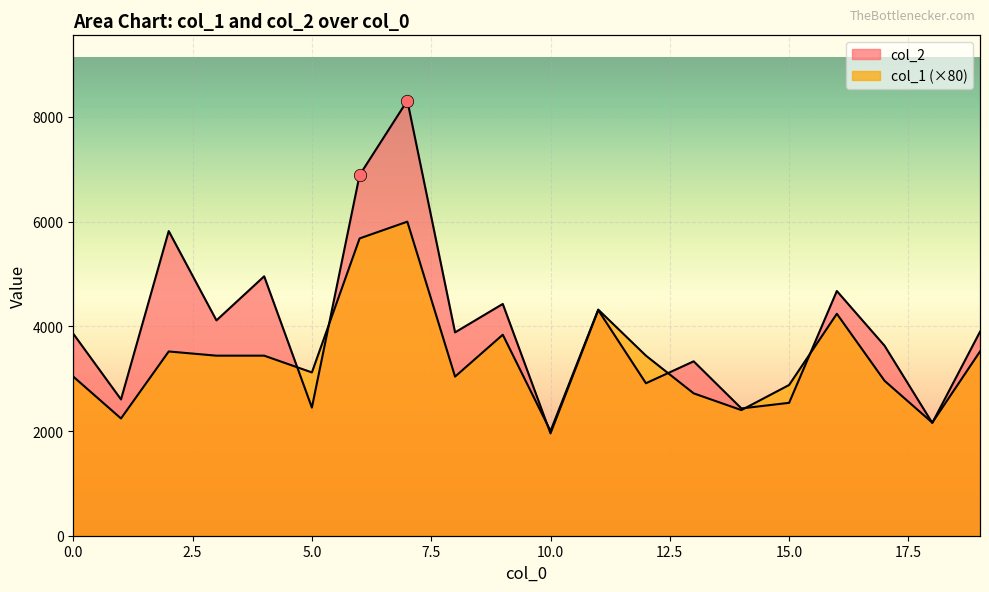

Which series has the widest spread of Y values?

col_2